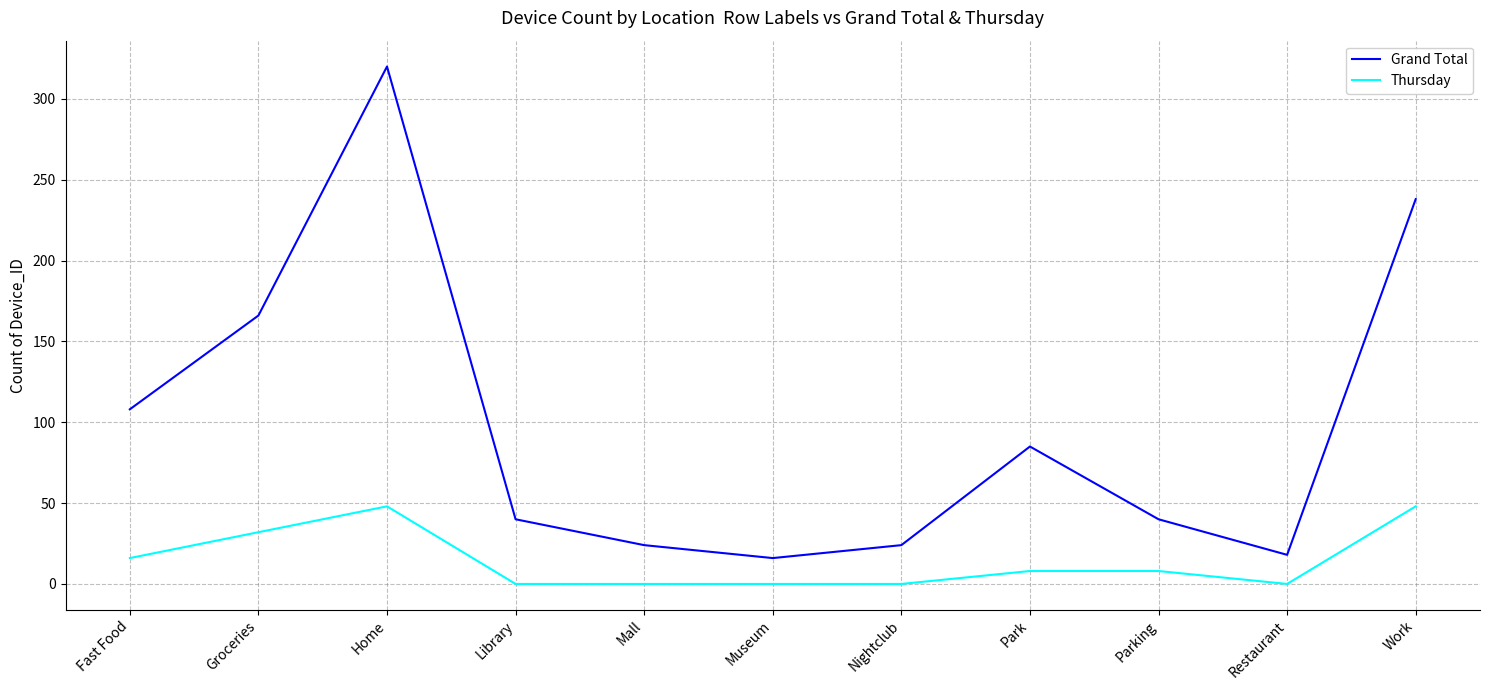

Rank the series by their maximum value, from lowest to highest.

Thursday, Grand Total